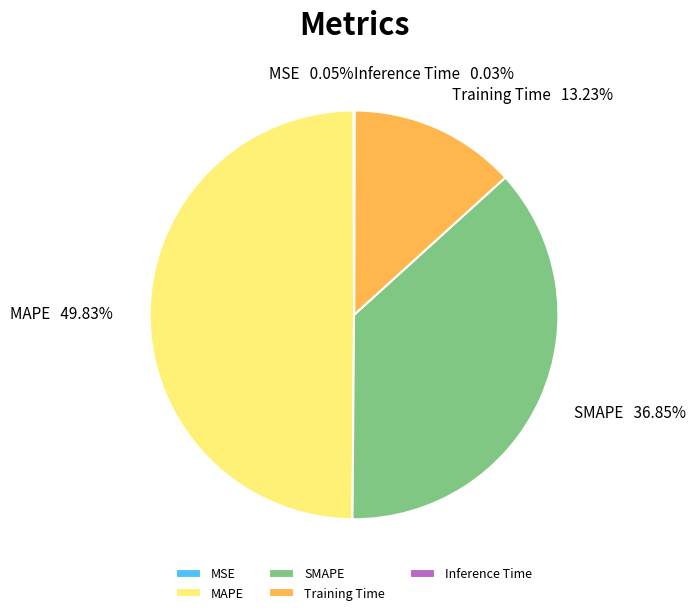

Between SMAPE and Training Time, which is larger?

SMAPE